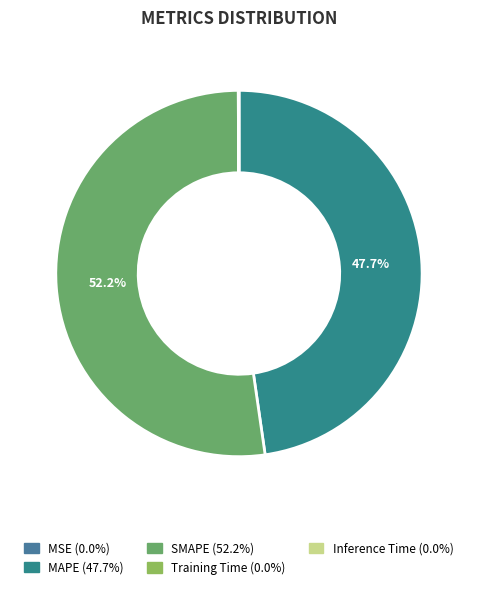

Combined, what portion of the pie is Inference Time and SMAPE?

52.3%